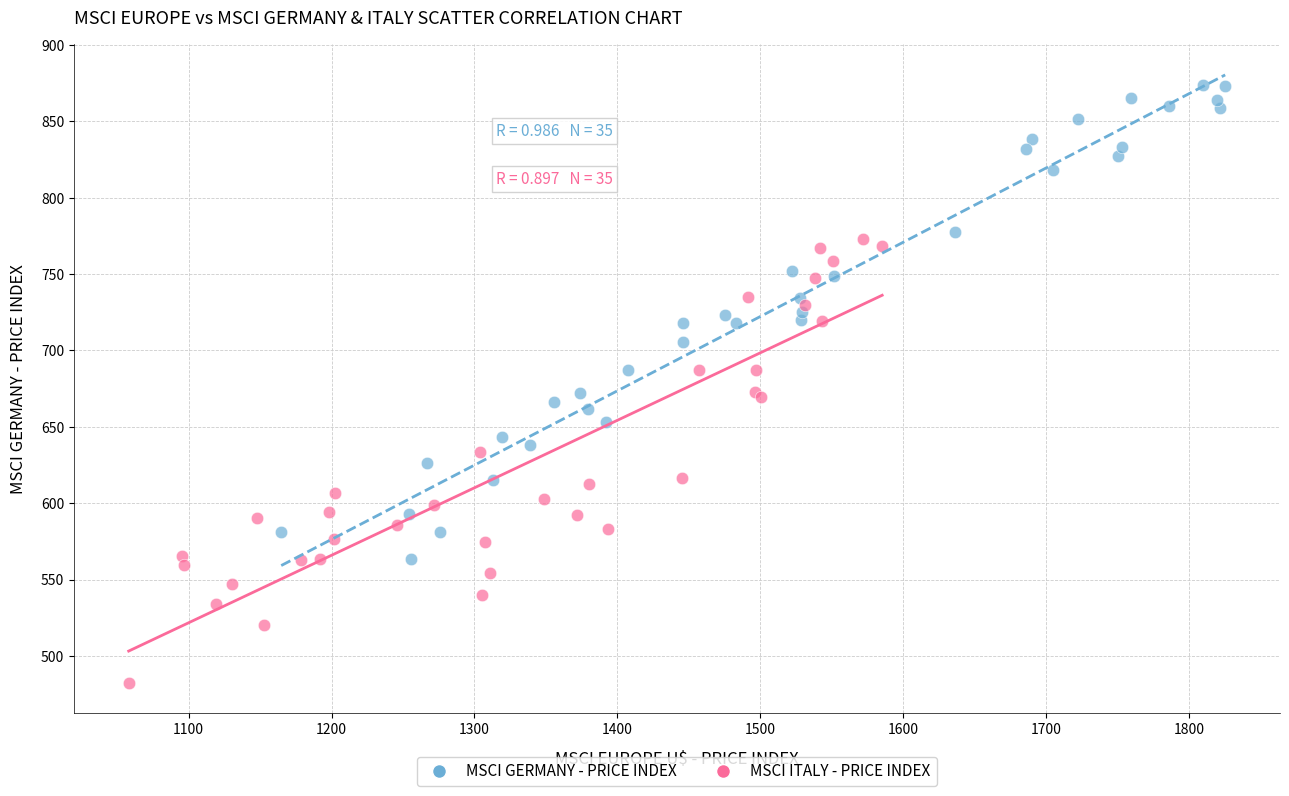

Which series has the largest Y range (max minus min)?

MSCI GERMANY - PRICE INDEX